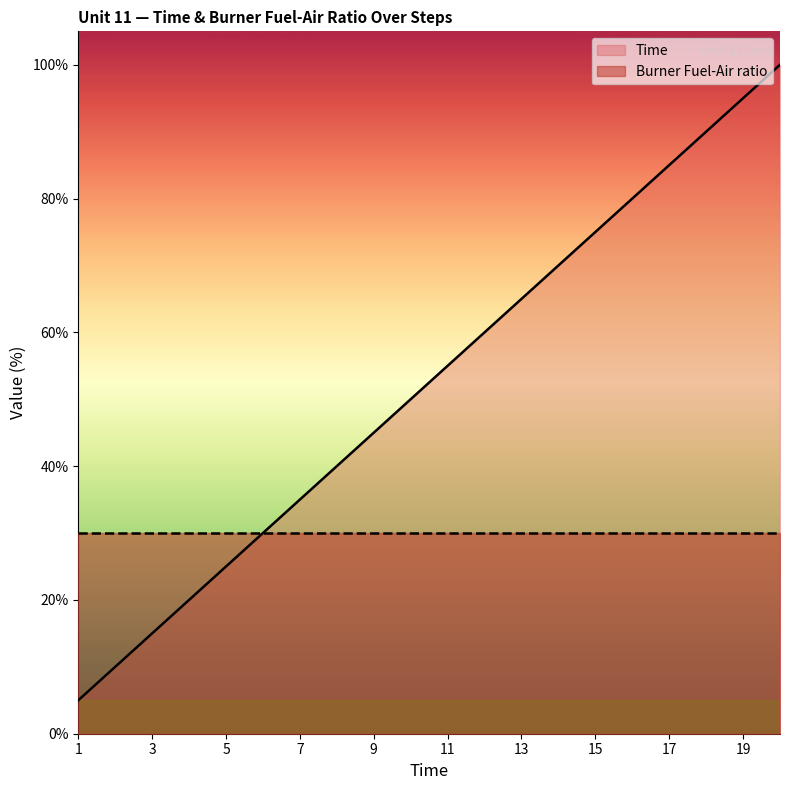

True or false: the data has more than 0 interior local peaks.

False